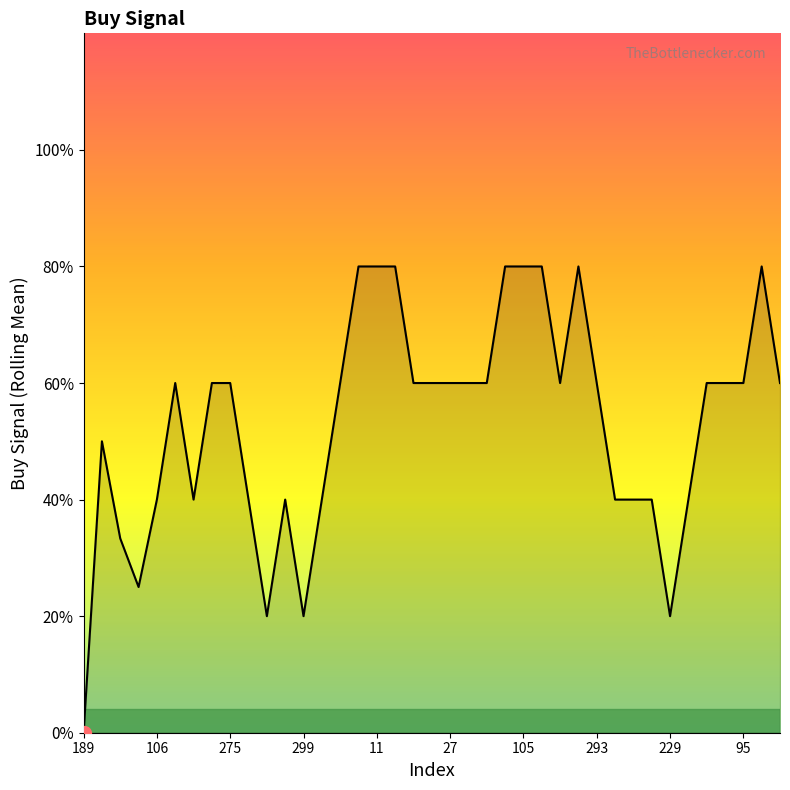

Rank the categories by value from highest to lowest.

123, 106, 127, 73, 147, 58, 122, 78, 11, 29, 27, 110, 12, 105, 18, 90, 139, 59, 51, 88, 164, 189, 185, 213, 176, 275, 242, 266, 299, 167, 220, 251, 297, 293, 184, 248, 229, 95, 80